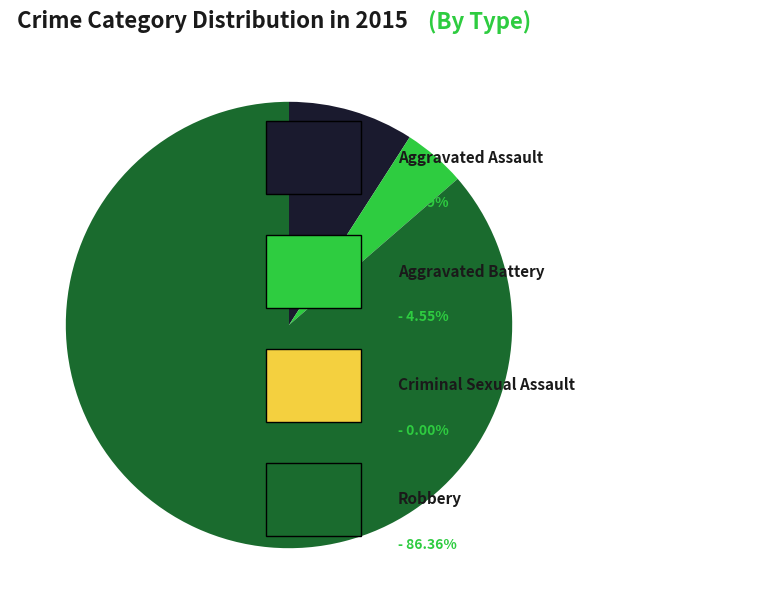

Is there any slice that represents more than half of the pie?

Yes